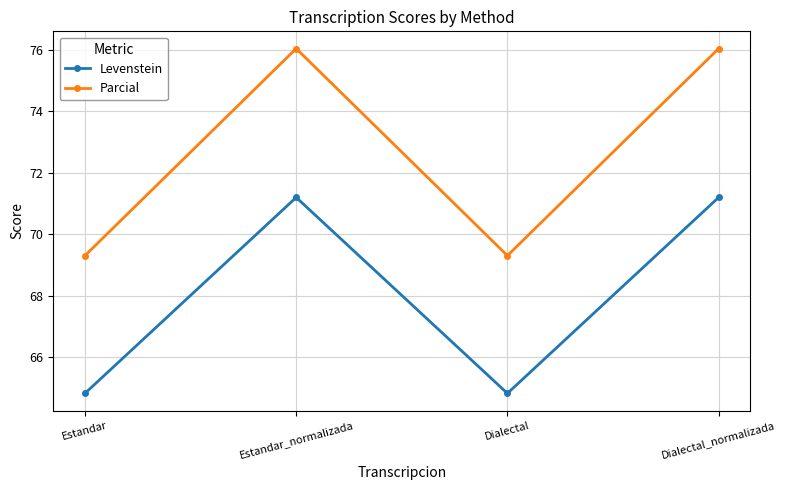

What is the lowest value of the Levenstein series?

64.8